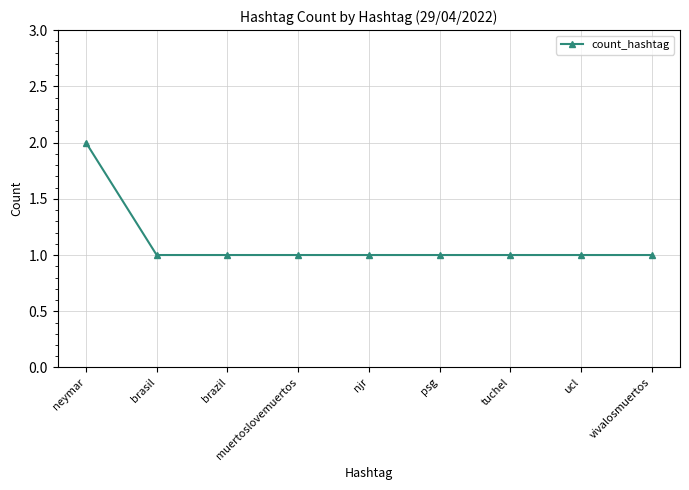

Which has a higher value, neymar or vivalosmuertos?

neymar